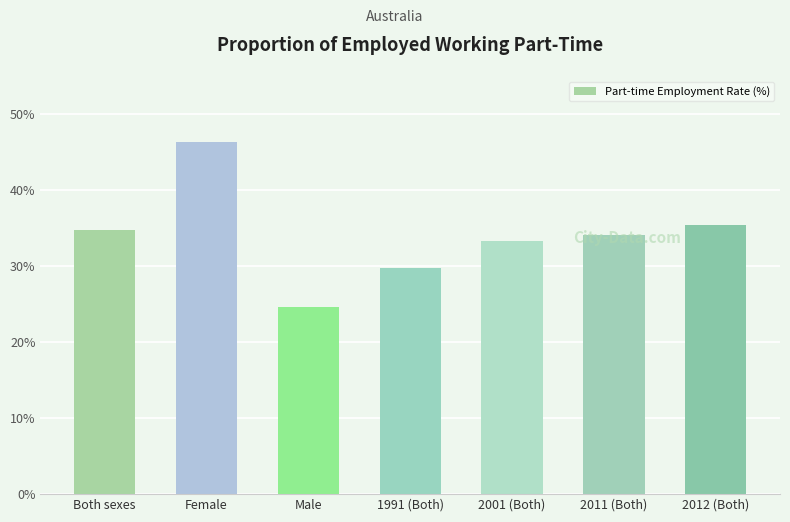

What position from the left is 2011 (Both)?

6